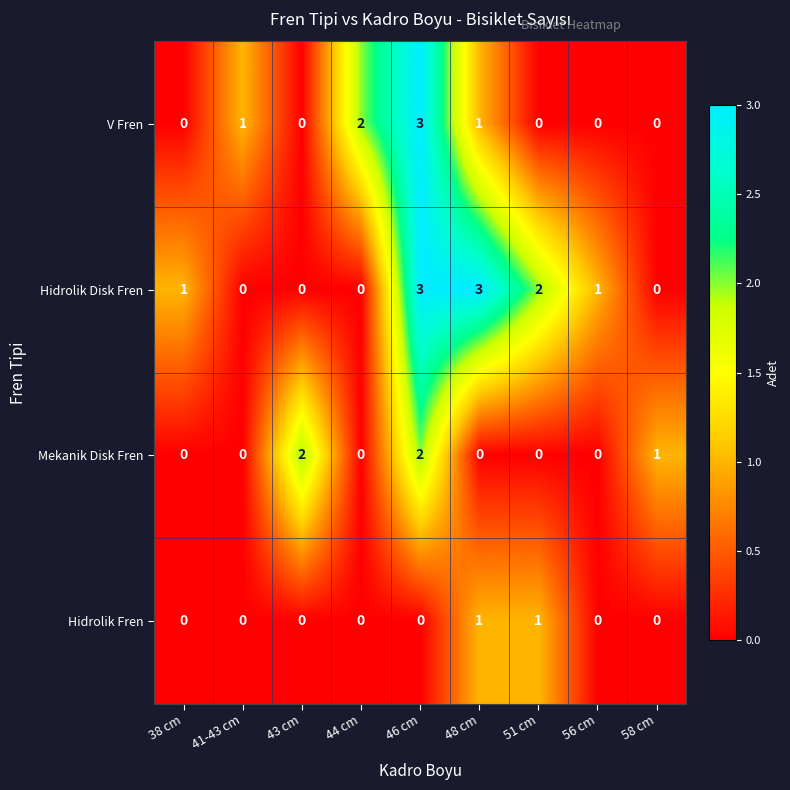

What is the greatest value displayed?

3